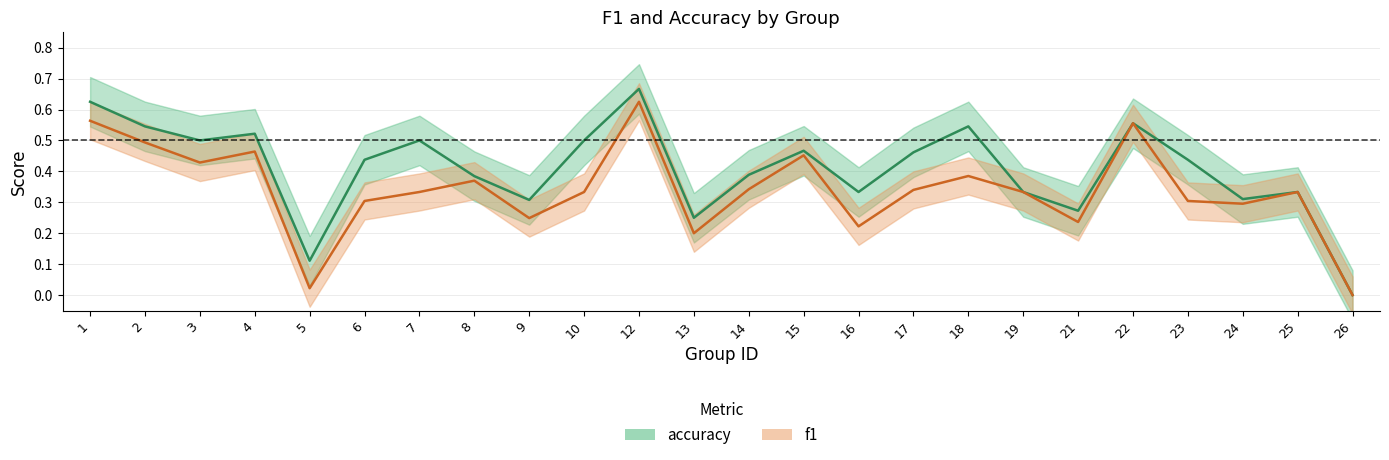

The accuracy series shows 0.3 at 24. True or false?

True